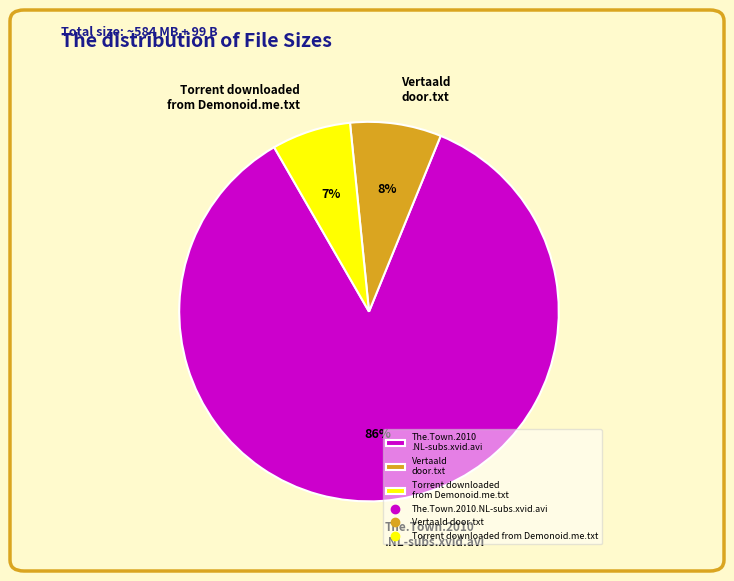

Do Torrent downloaded from Demonoid.me.txt and Vertaald door.txt together represent more than half of the pie?

No